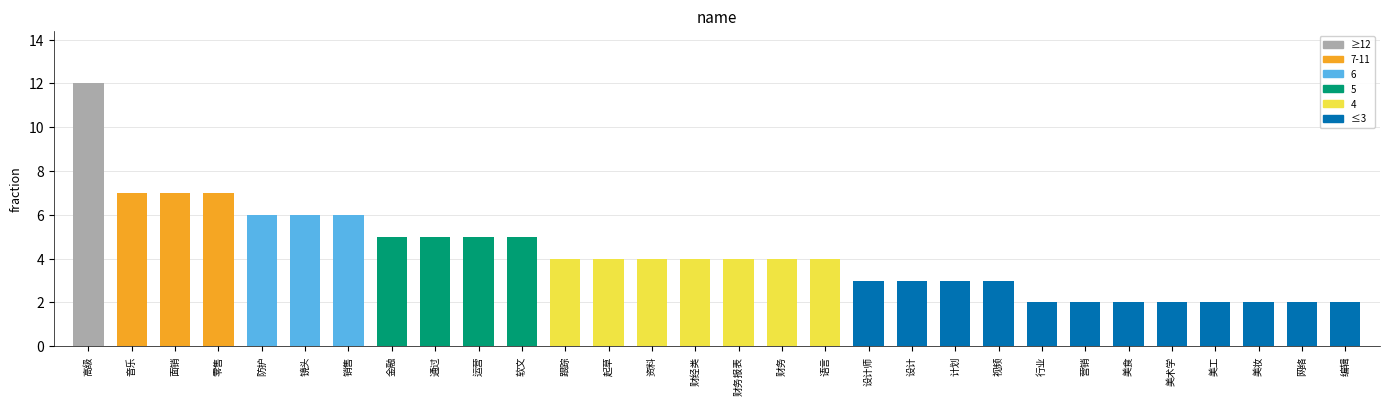

What is the label of the 24th bar from the left?

营销